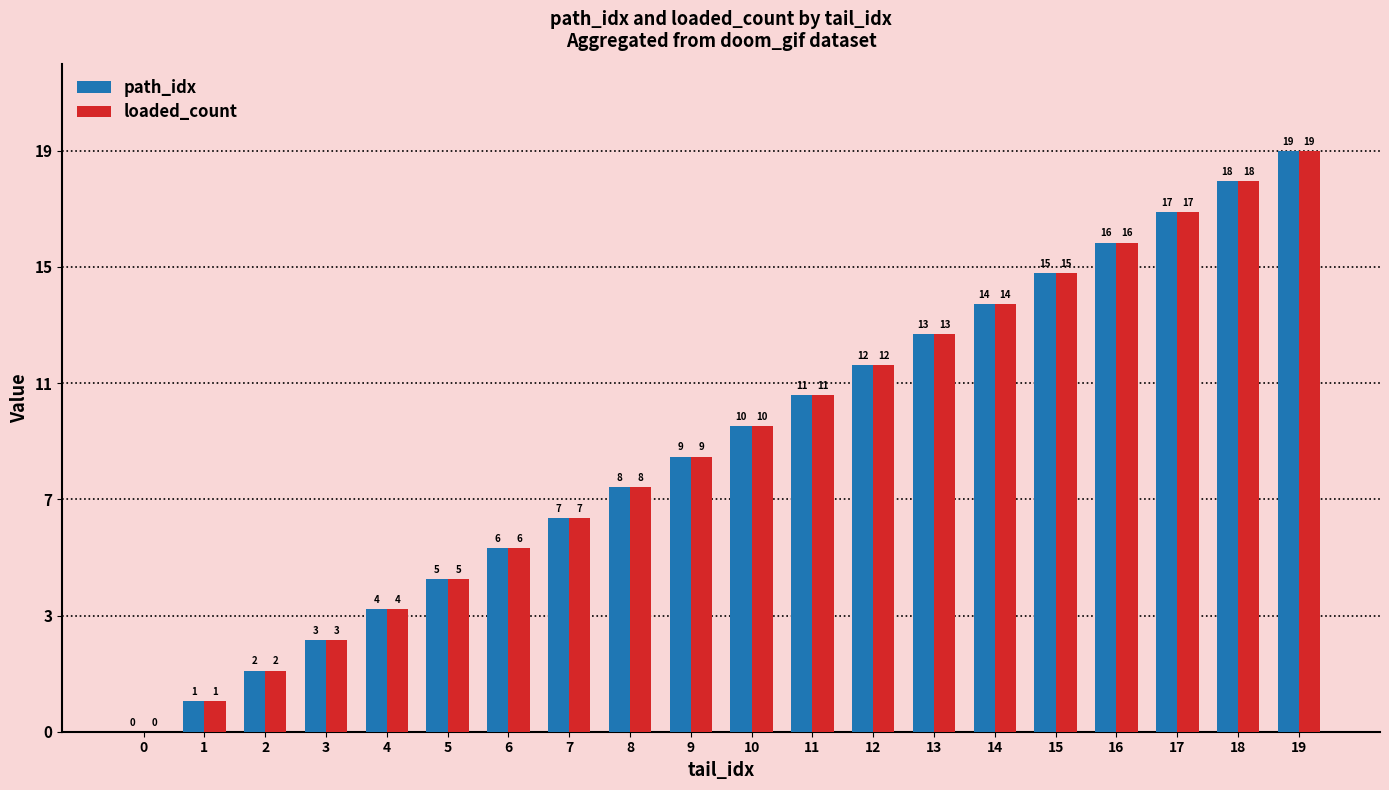

Reading right to left, transcribe all the data shown in this chart.

path_idx: 19=19	18=18	17=17	16=16	15=15	14=14	13=13	12=12	11=11	10=10	9=9	8=8	7=7	6=6	5=5	4=4	3=3	2=2	1=1	0=0
loaded_count: 19=19	18=18	17=17	16=16	15=15	14=14	13=13	12=12	11=11	10=10	9=9	8=8	7=7	6=6	5=5	4=4	3=3	2=2	1=1	0=0